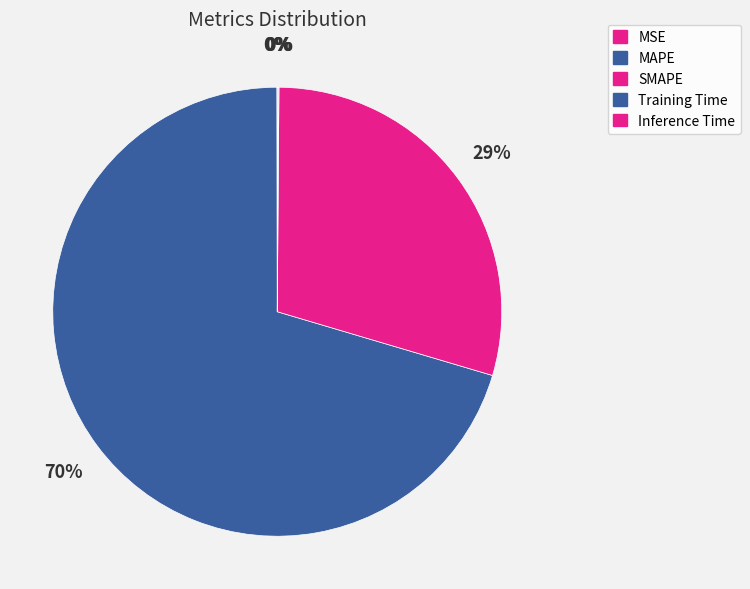

The MAPE slice represents 70% of the pie. True or false?

True